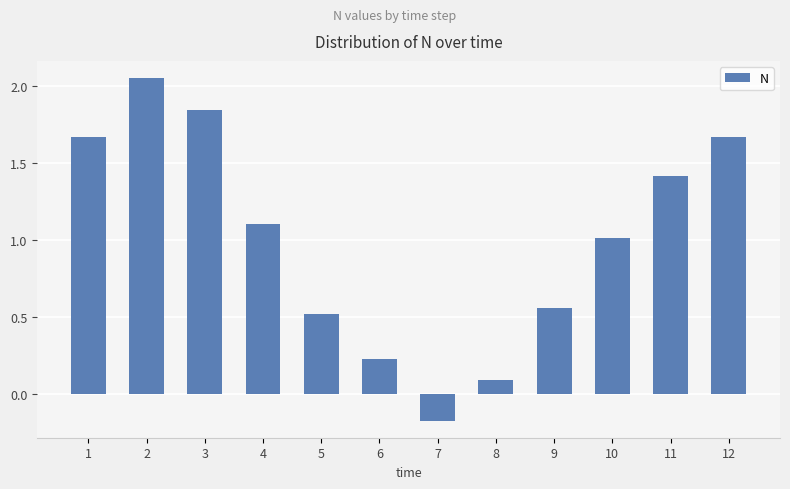

Which category has the lowest value across all series?

7